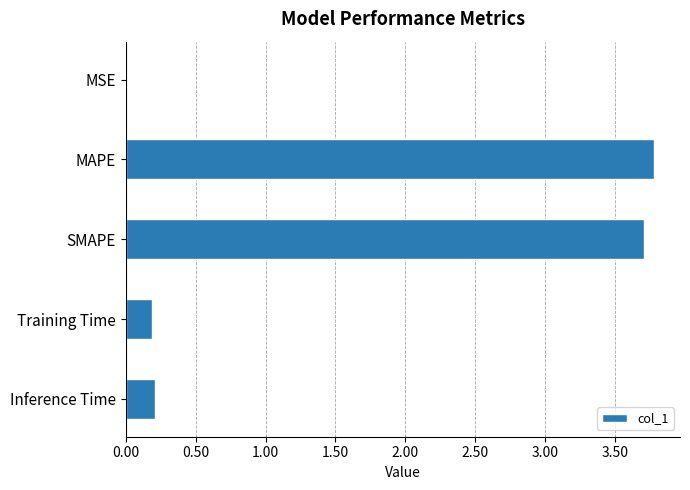

What is the greatest value displayed?

3.8